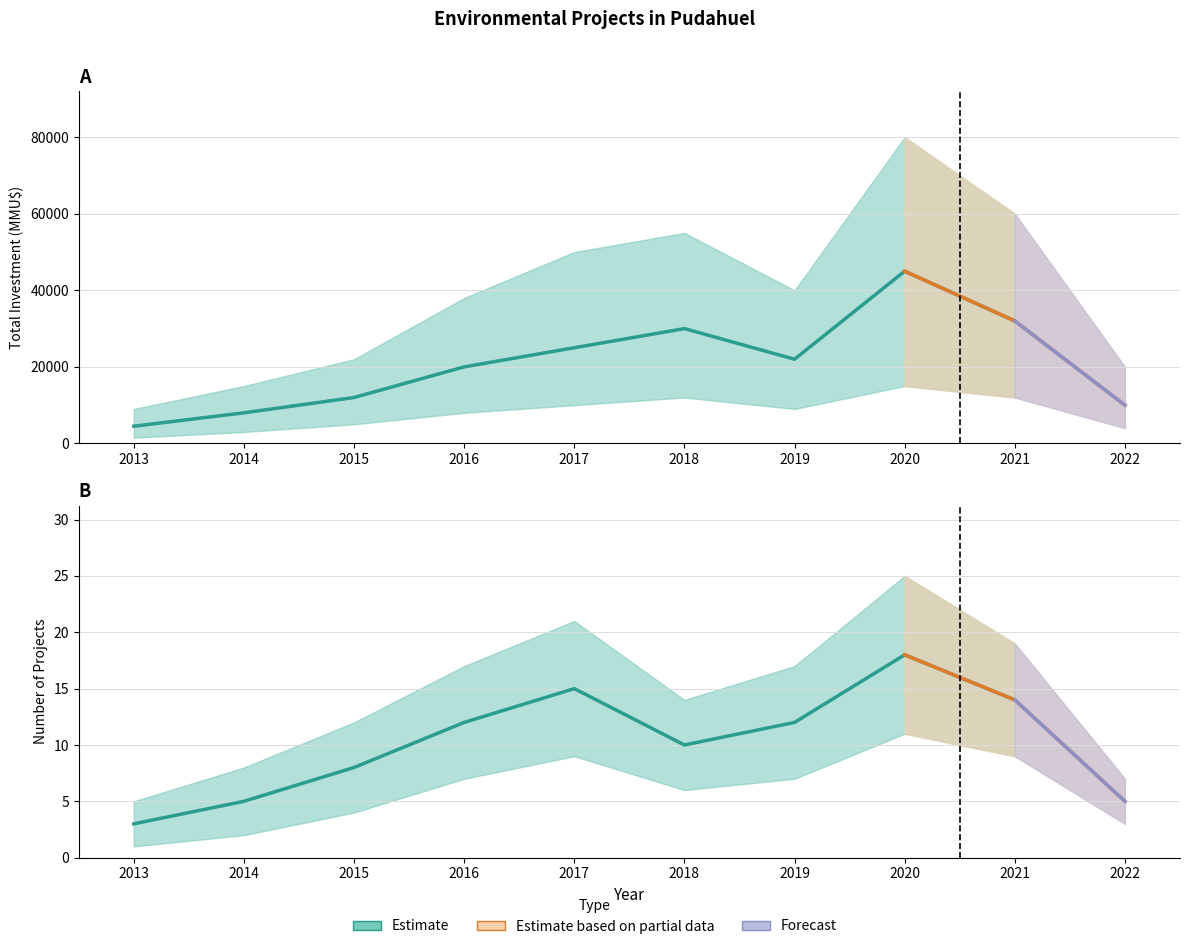

What is the difference between the Count values at 2017 and 2016?

3